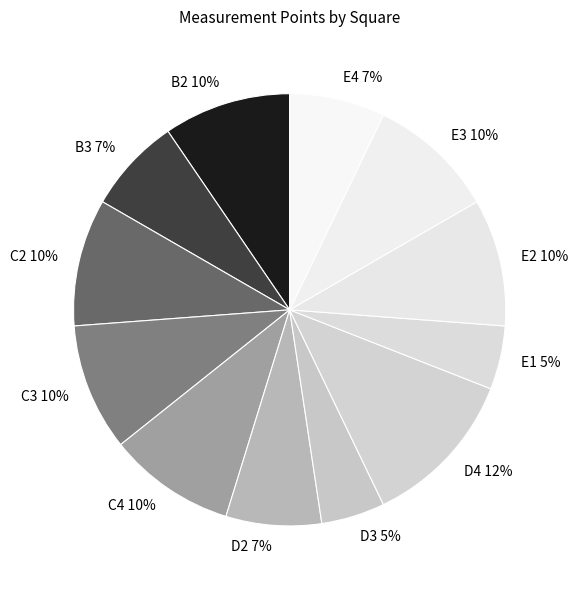

To the nearest percent, what is the combined percentage of E2 and C3?

19%